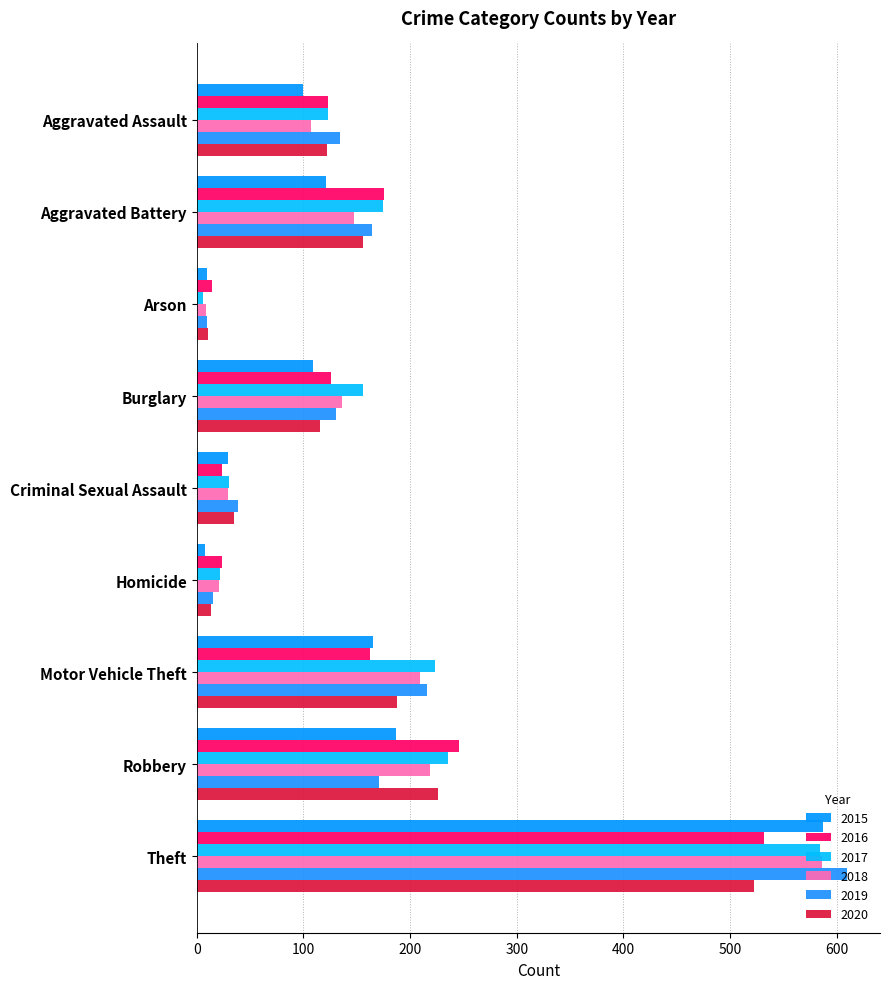

Which label corresponds to the largest value in the chart?

Theft